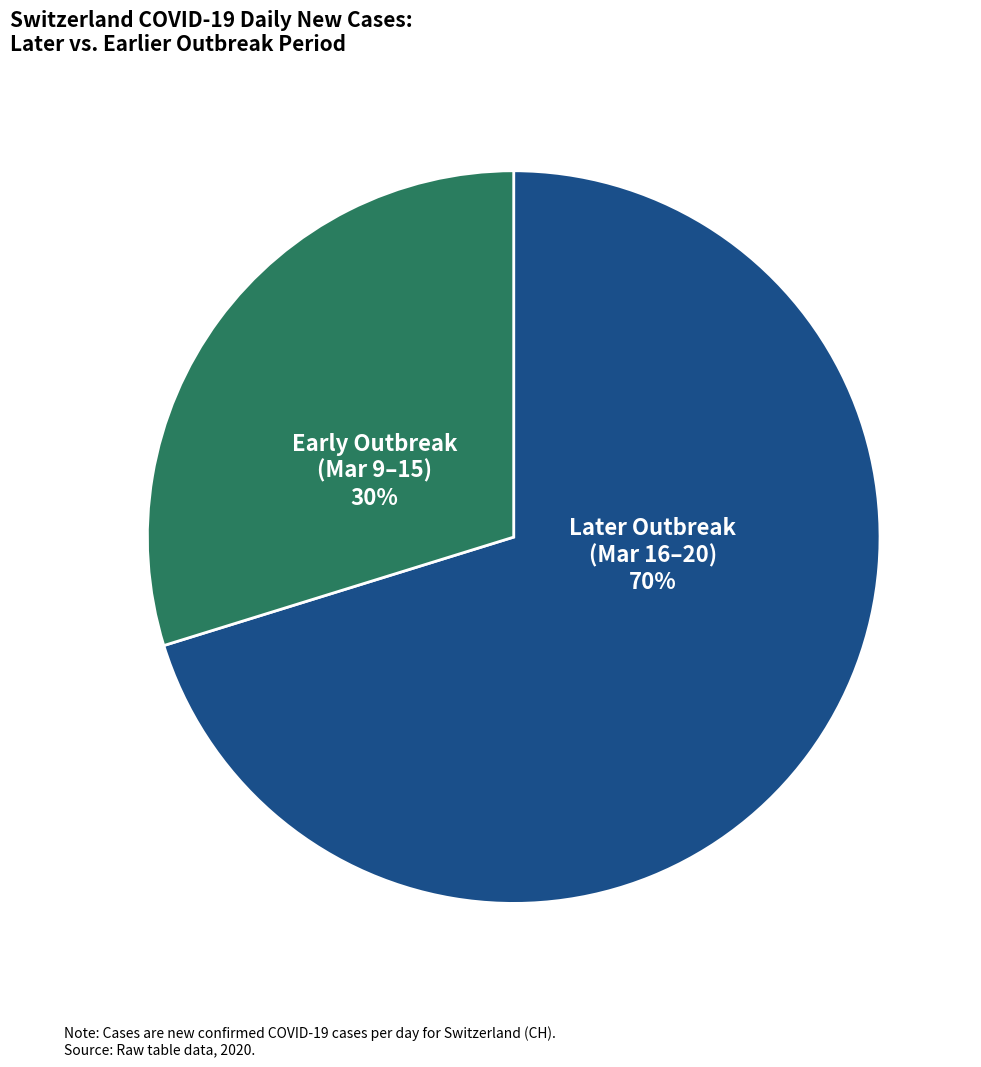

Combined, do Early Outbreak (Mar 9–15) and Later Outbreak (Mar 16–20) account for over 50%?

Yes